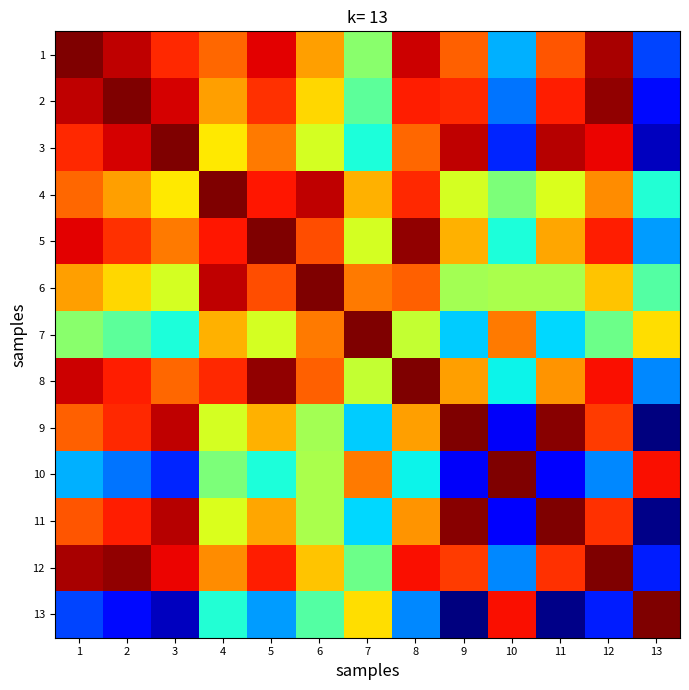

Rank the series at 8 from highest to lowest value.

8, 5, 1, 12, 2, 4, 6, 3, 11, 9, 7, 10, 13